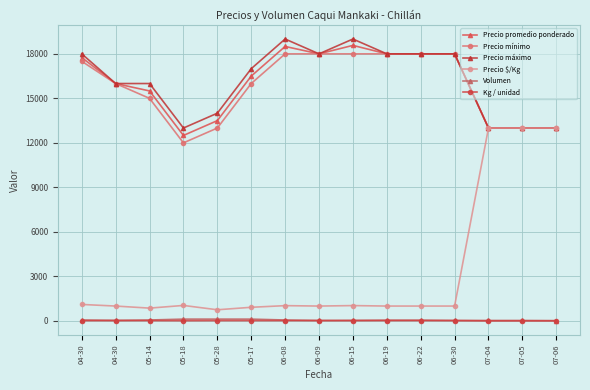

How many series are shown in this chart?

6